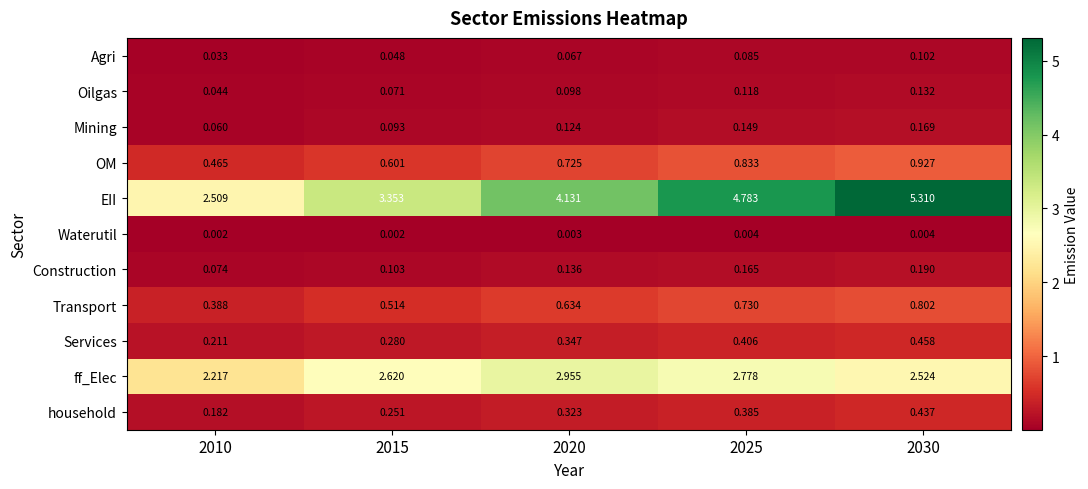

Which series has the largest total across all categories?

EII